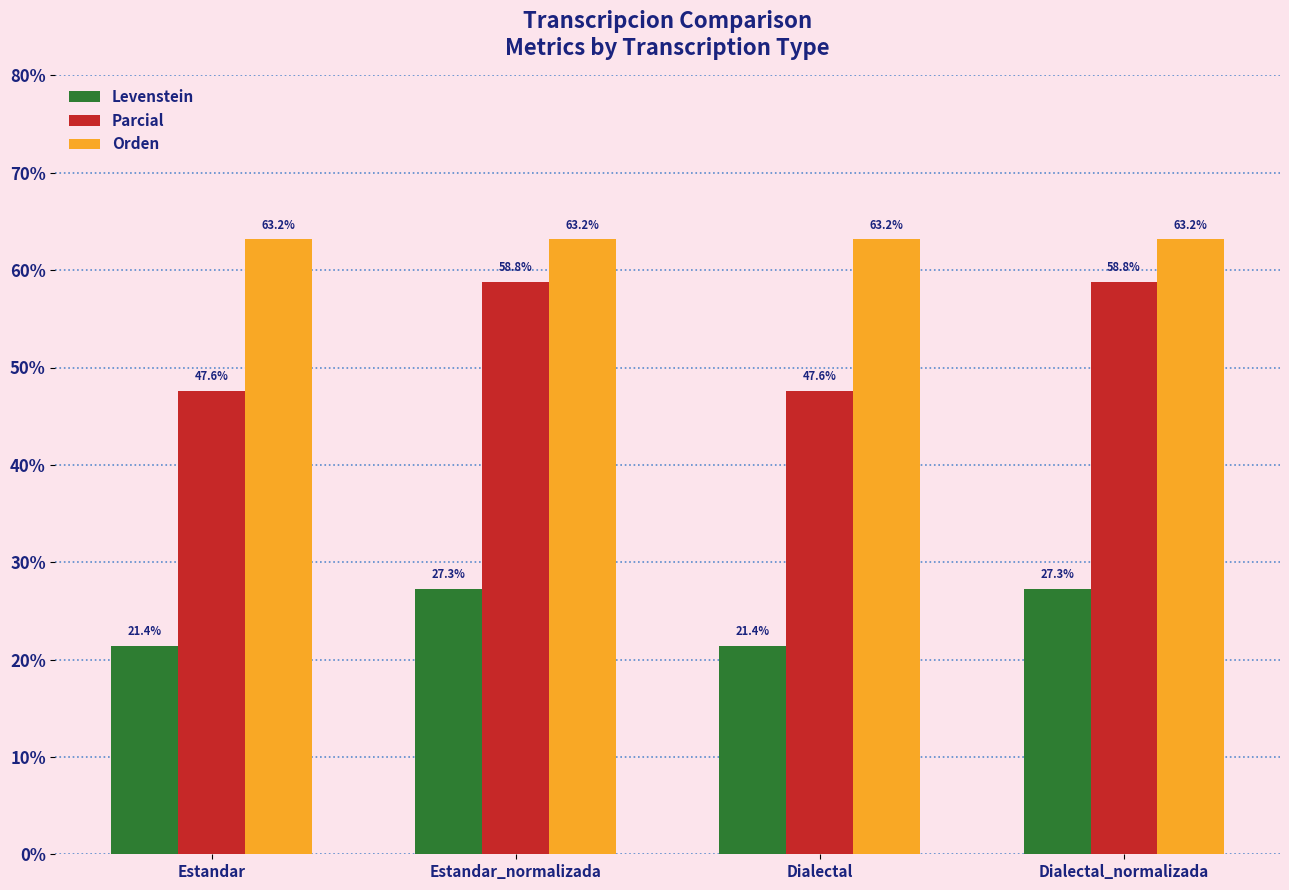

How many distinct data groups are displayed?

3